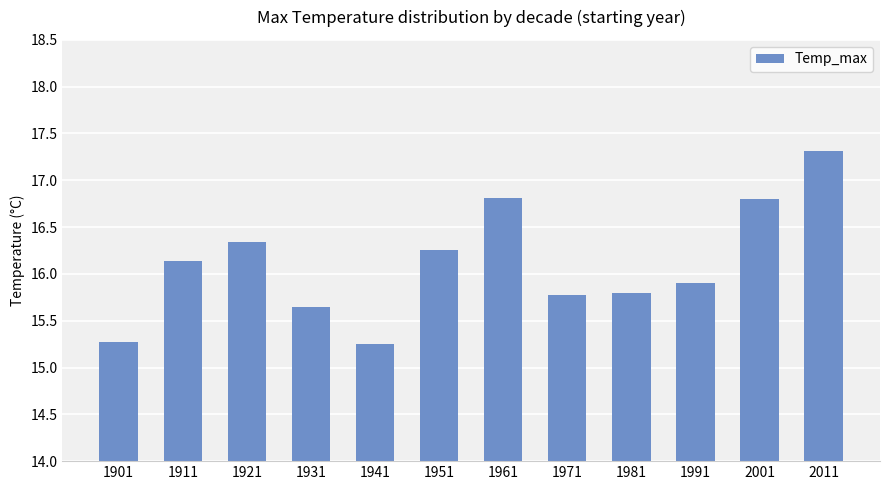

What is the difference between the maximum and minimum values?

2.1